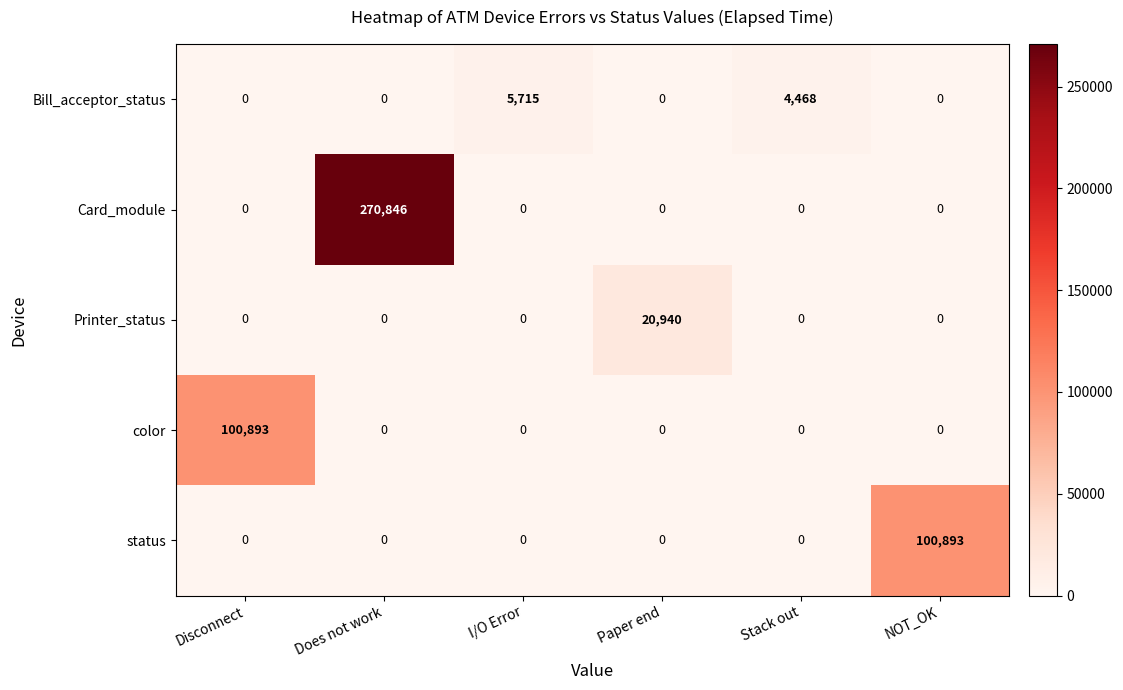

The Printer_status series shows -11360 at Stack out. True or false?

False